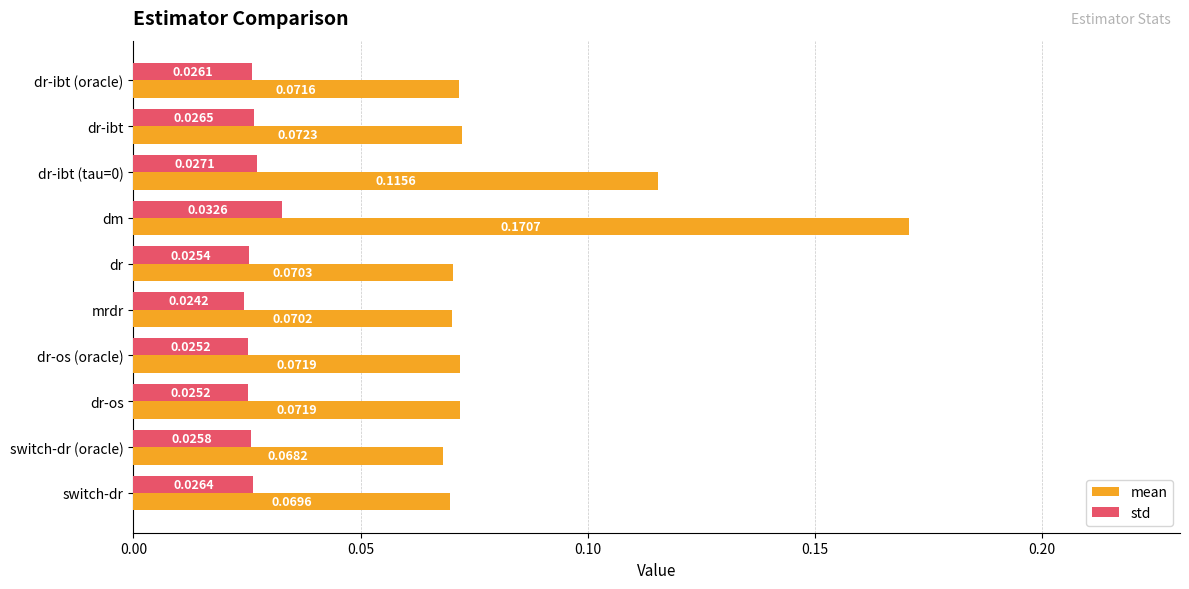

Rank the series by their maximum value, from highest to lowest.

mean, std